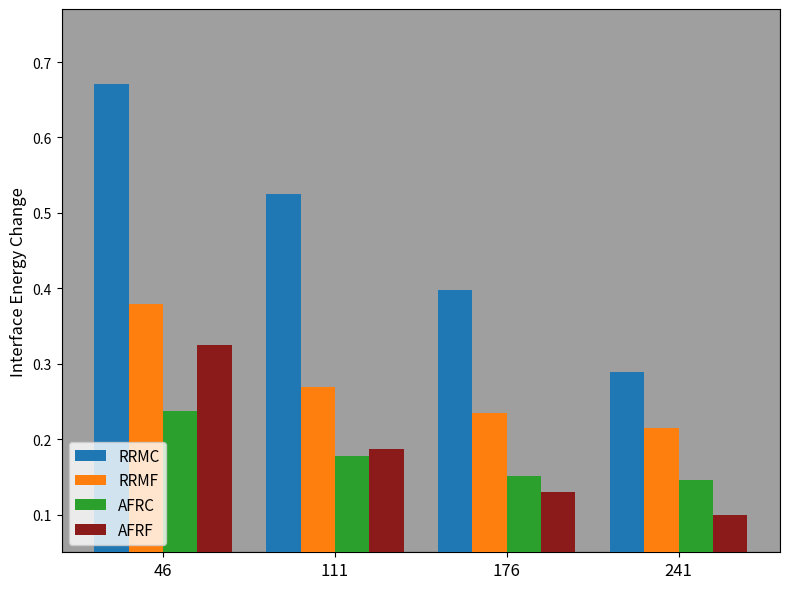

At which category does the chart reach its minimum across all series?

241